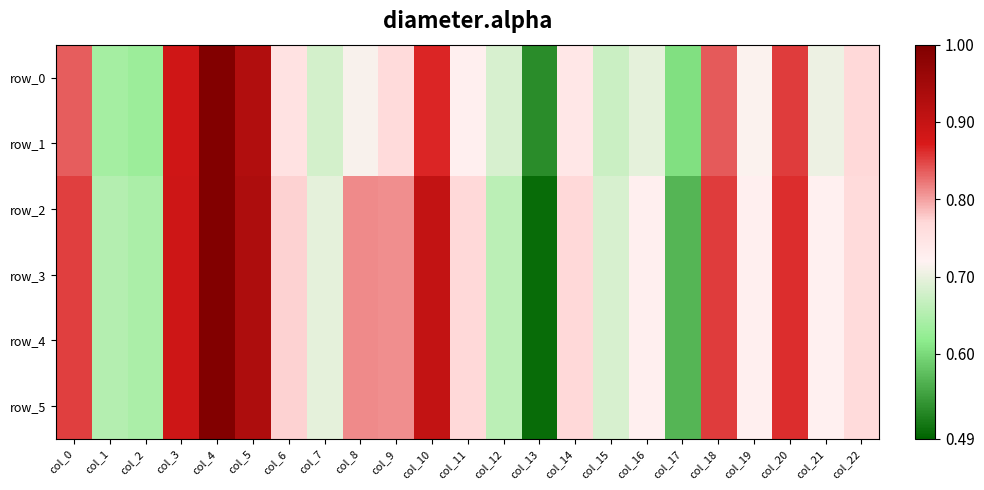

At how many categories does at least one series exceed 0?

23